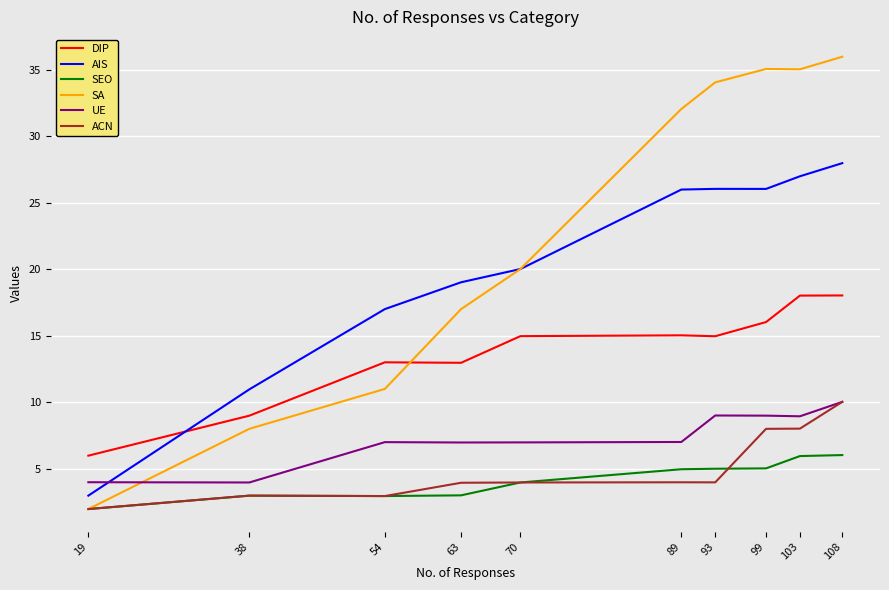

What is the sum of all UE values?

73.1